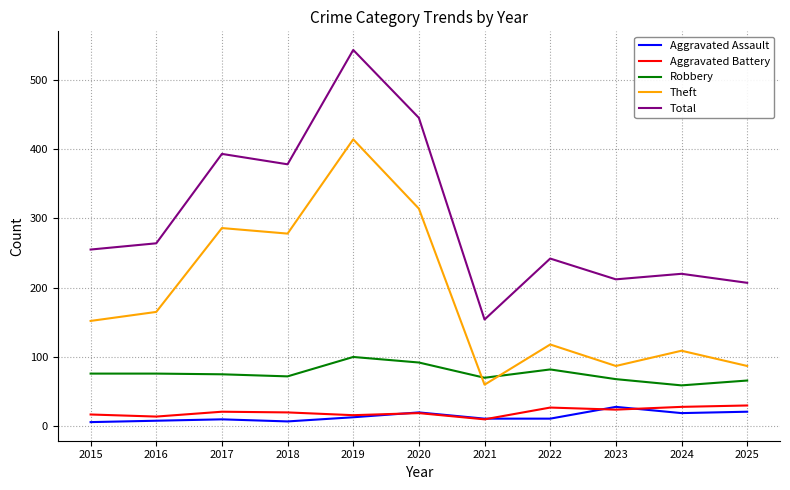

What is the difference between the highest and lowest values at 2025?

186